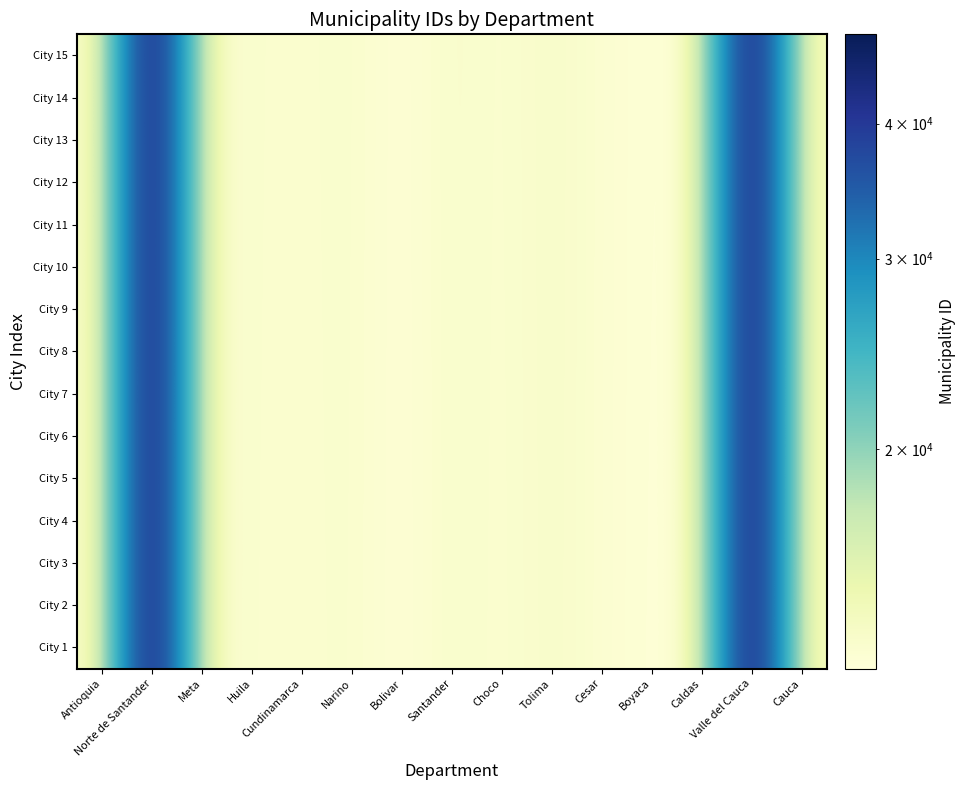

List the series in order of their peak value, highest first.

City 15, City 14, City 13, City 12, City 11, City 10, City 9, City 8, City 7, City 6, City 5, City 4, City 3, City 2, City 1